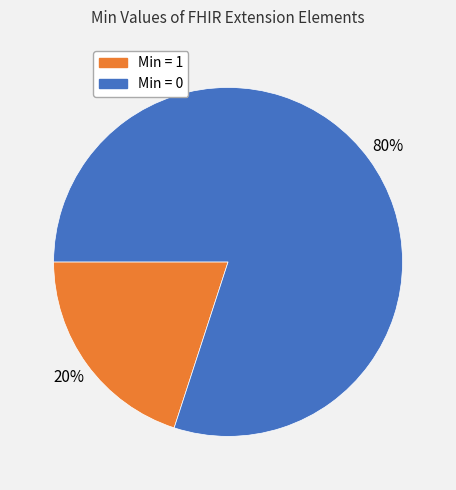

Does any single category account for the majority?

Yes